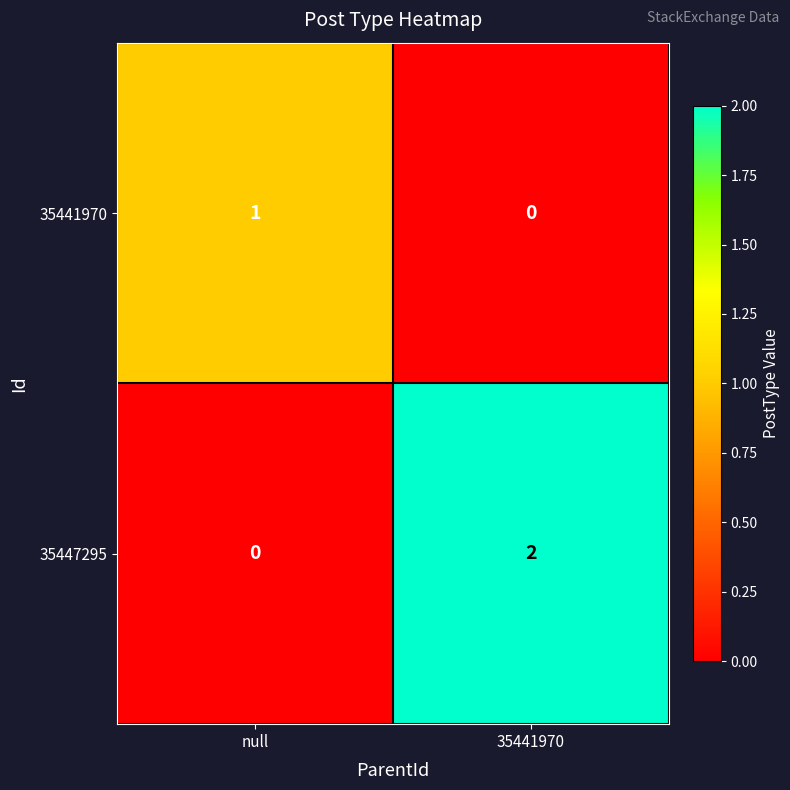

Which series has the widest spread of values?

35447295